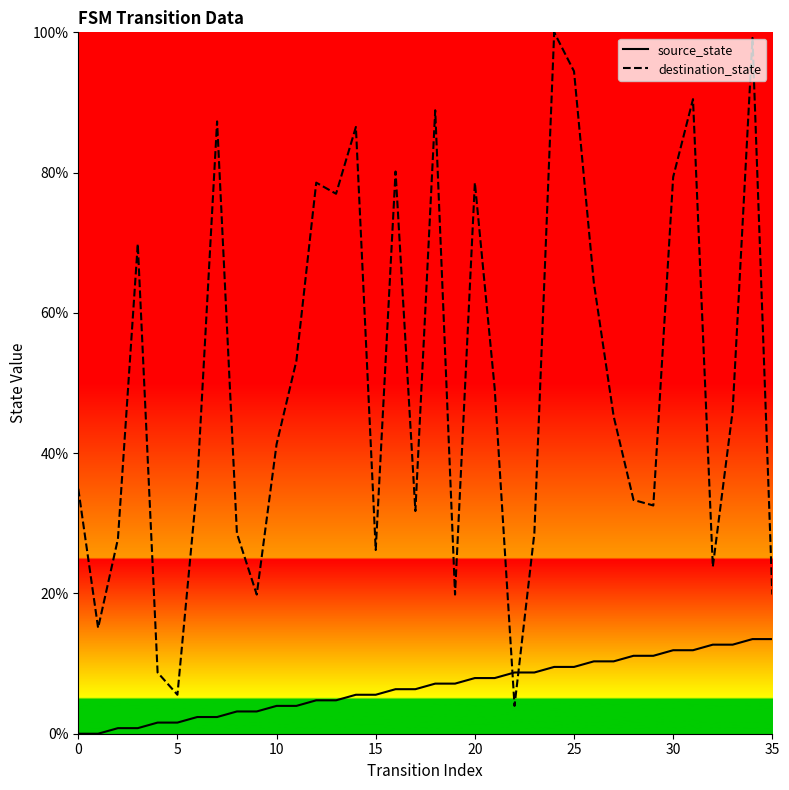

What is the difference between the maximum and minimum values in the source_state series?

13.5